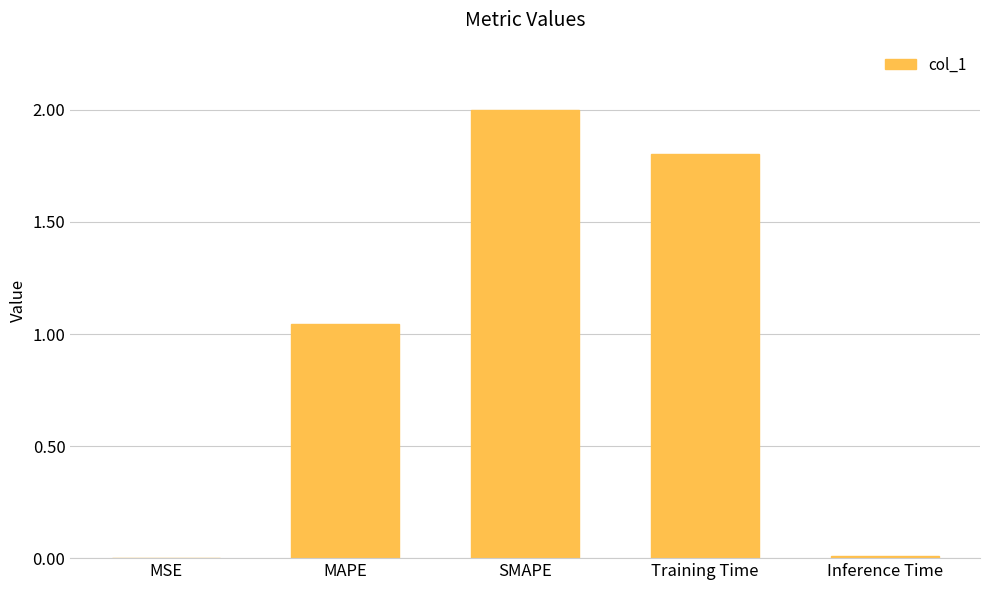

Which has a higher value, Training Time or Inference Time?

Training Time